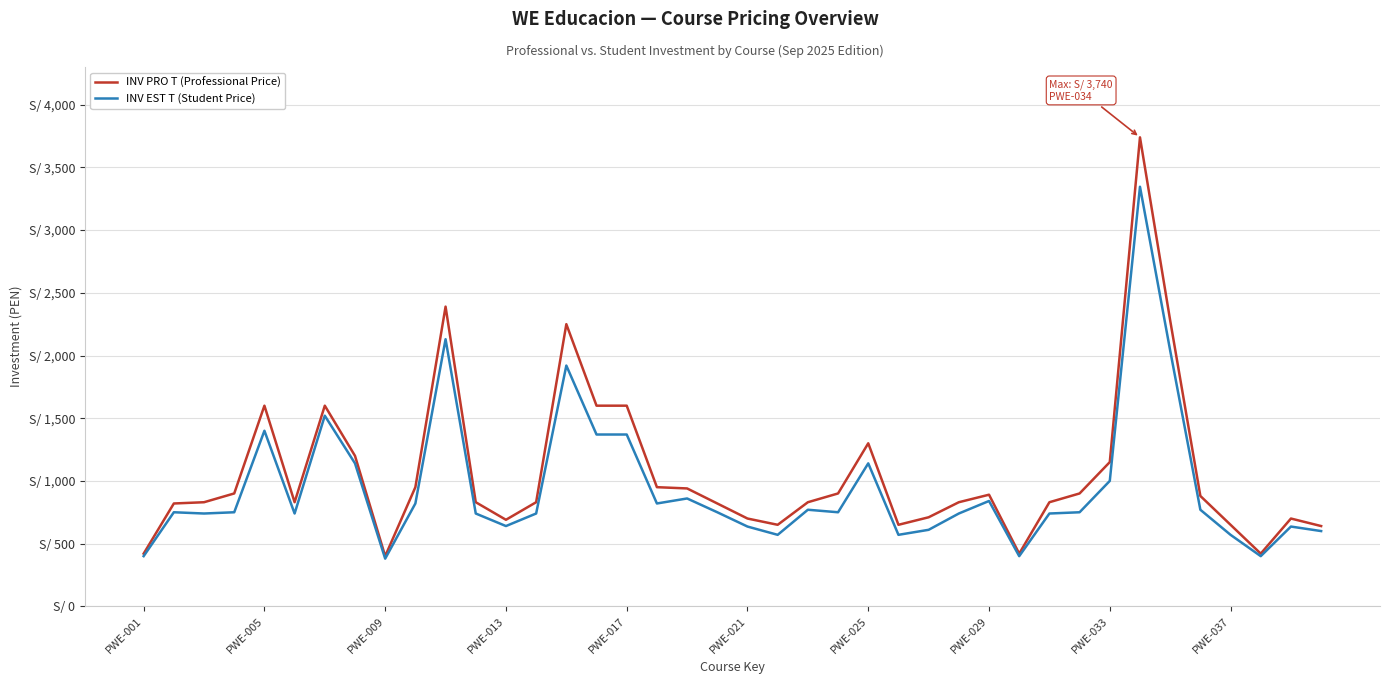

Is this an area chart (filled region under the line)?

No